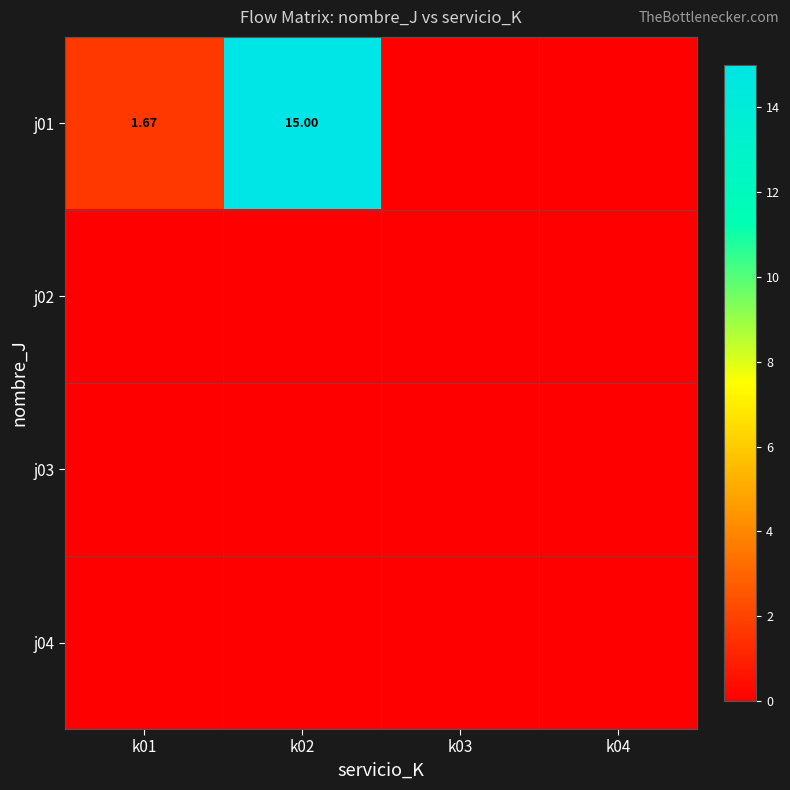

Rank the series by their maximum value, from highest to lowest.

j01, j02, j03, j04